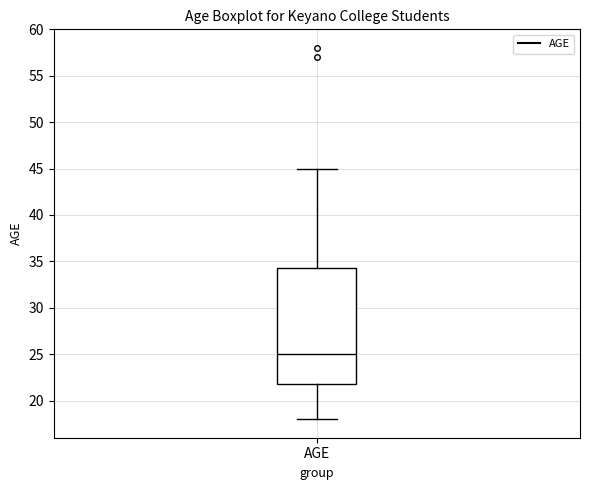

Transcribe this box plot: give where the median line is, the range the box spans, and where the two whiskers end, as read against the y-axis. The values are not printed on the chart, so give them approximately, as read against the axis.

median 25.0, box 22.0 to 34.5, whiskers 18.0 to 45.0